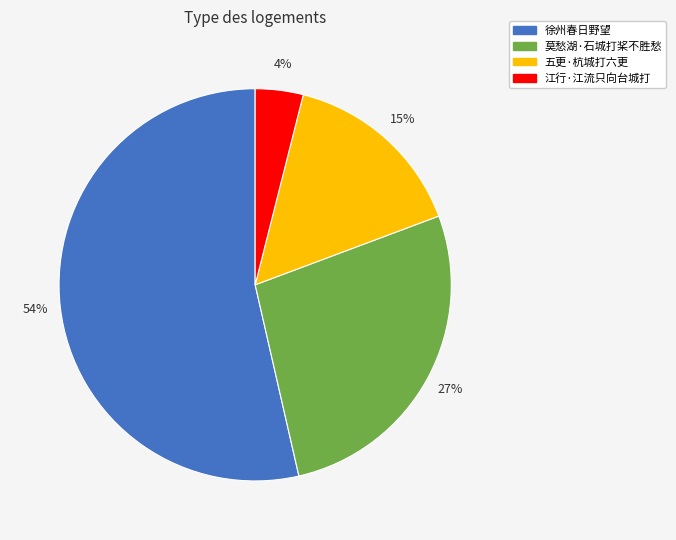

Combined, do 江行·江流只向台城打 and 五更·杭城打六更 account for over 50%?

No